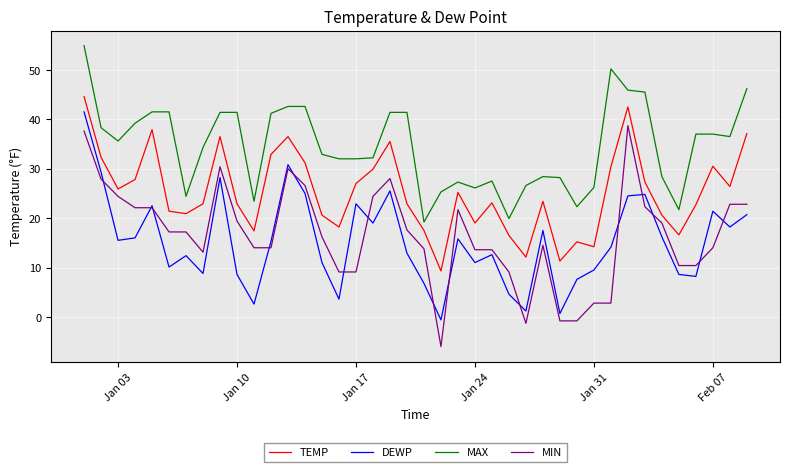

Which series has the largest total across all categories?

MAX